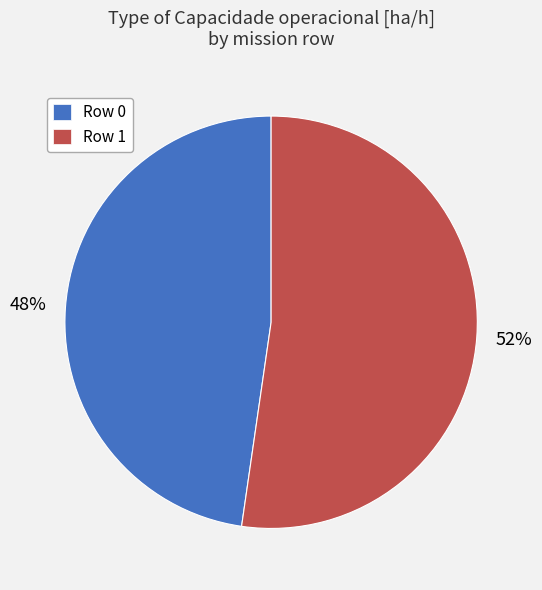

How many segments does this pie chart have?

2